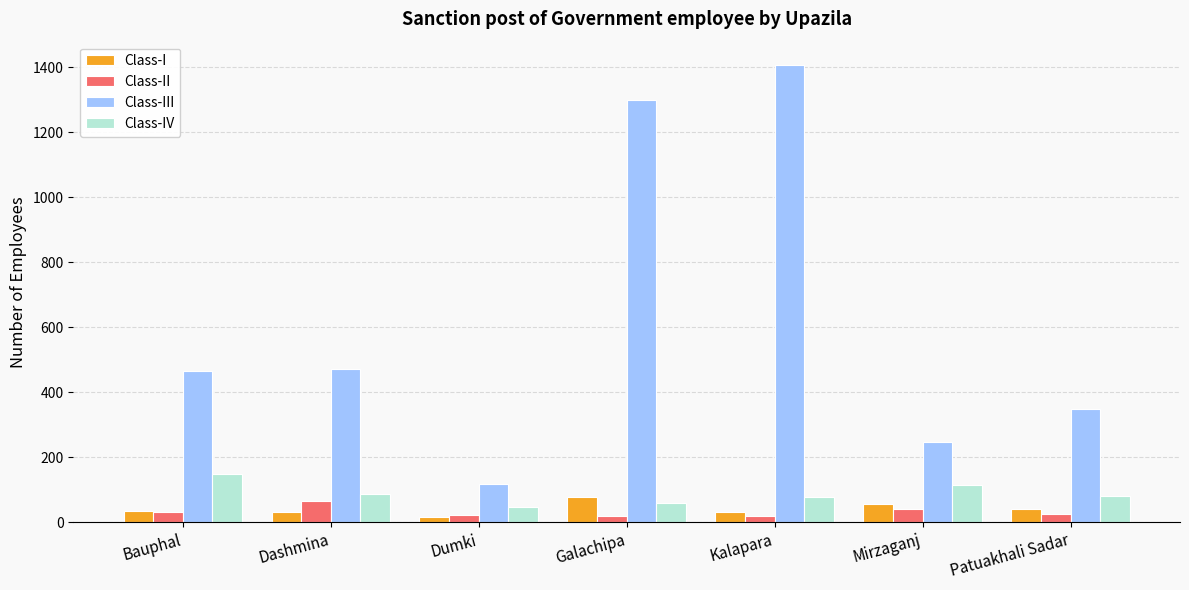

What is the average value of the Class-III series?

623